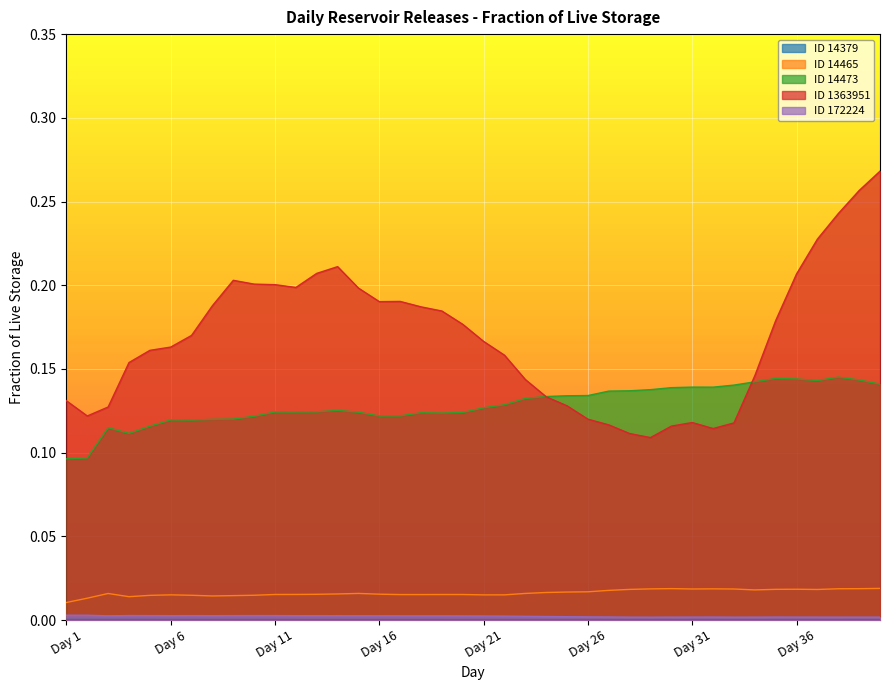

True or false: 14379 and 14465 cross at least once.

False